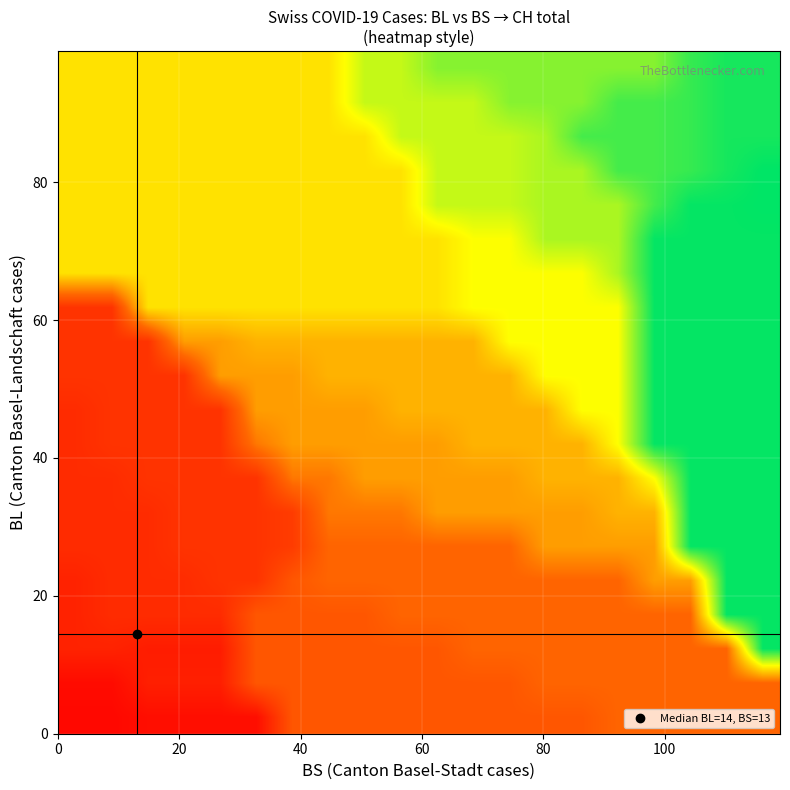

At how many categories does at least one series exceed 1511?

12